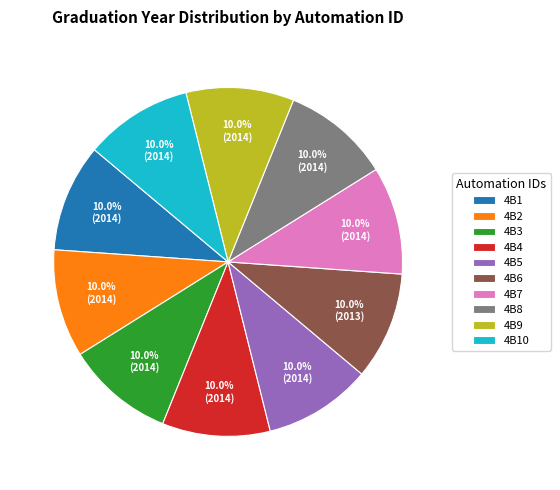

Count the number of slices in the pie.

10